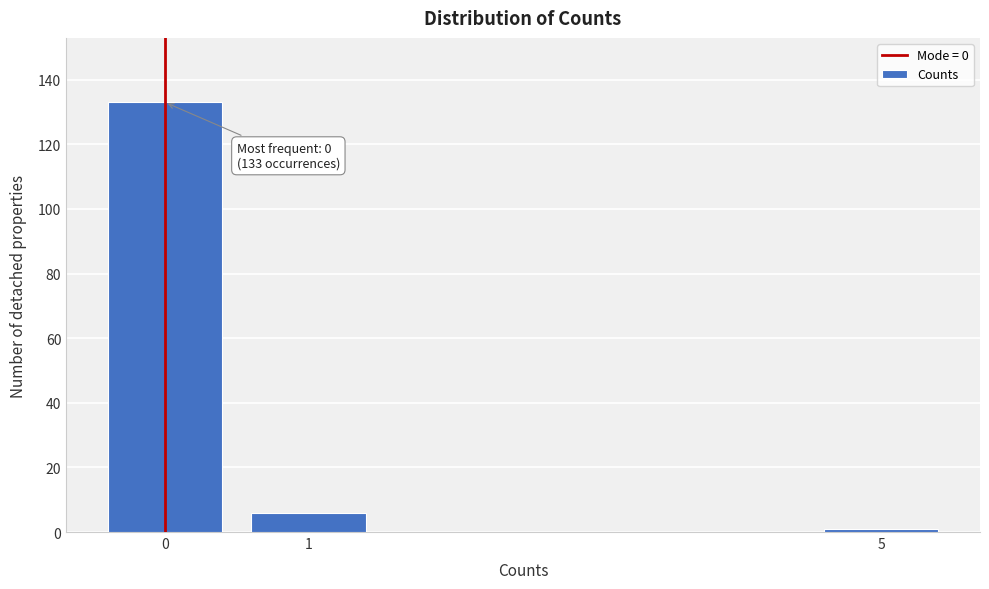

Reading left to right, extract all data points from this chart.

133	6	1